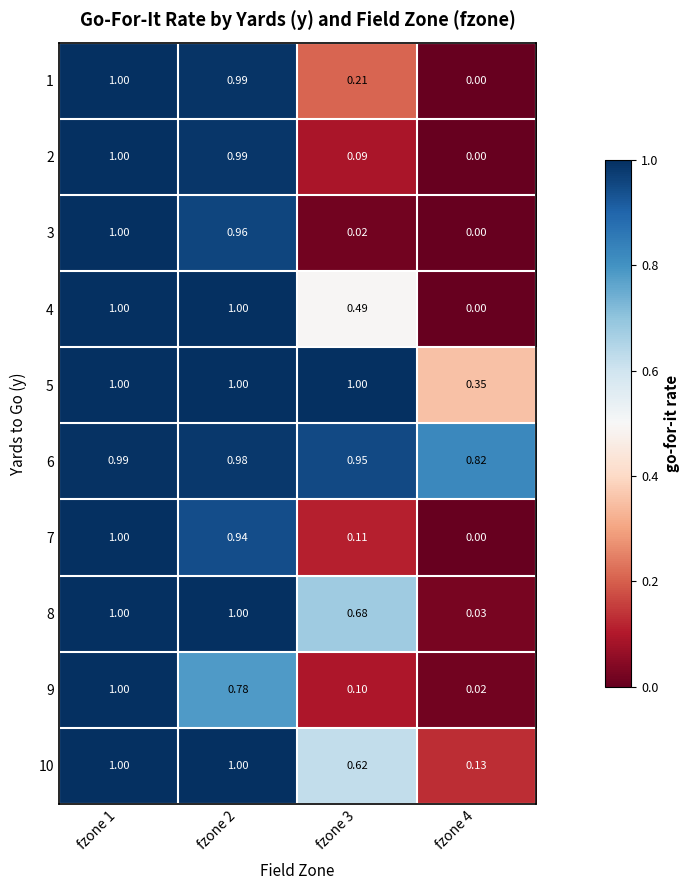

Is the value of 1 at fzone 1 greater than the value of 2 at fzone 4?

Yes